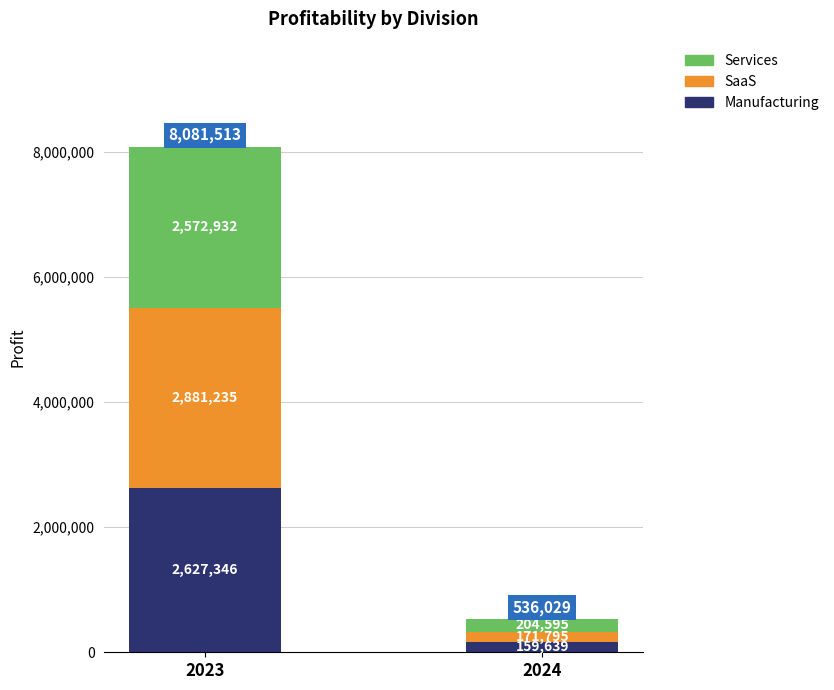

What is the difference between the maximum and minimum values in the Manufacturing series?

2467707